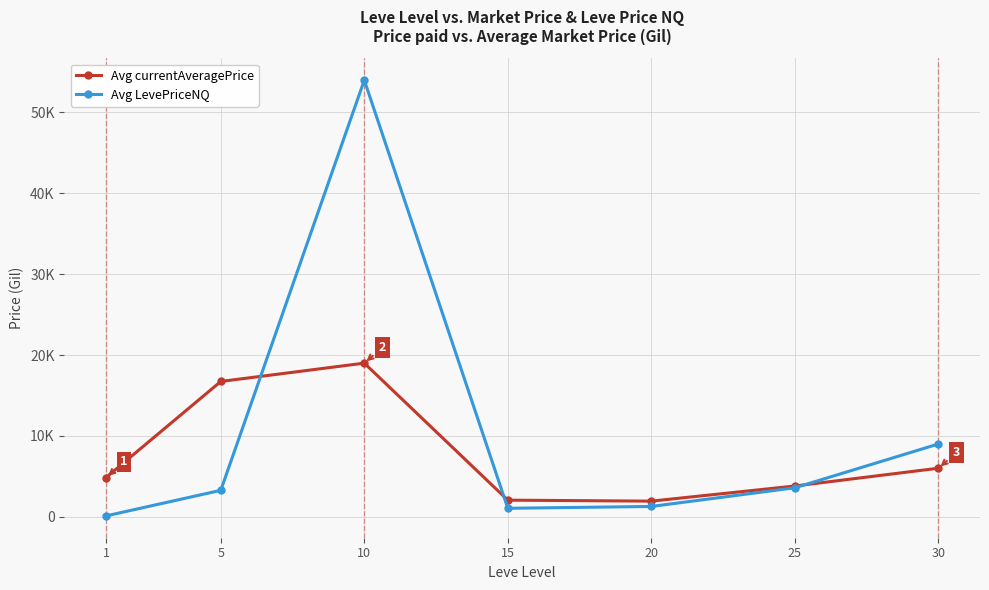

What are all the series names shown in the legend?

Avg currentAveragePrice, Avg LevePriceNQ